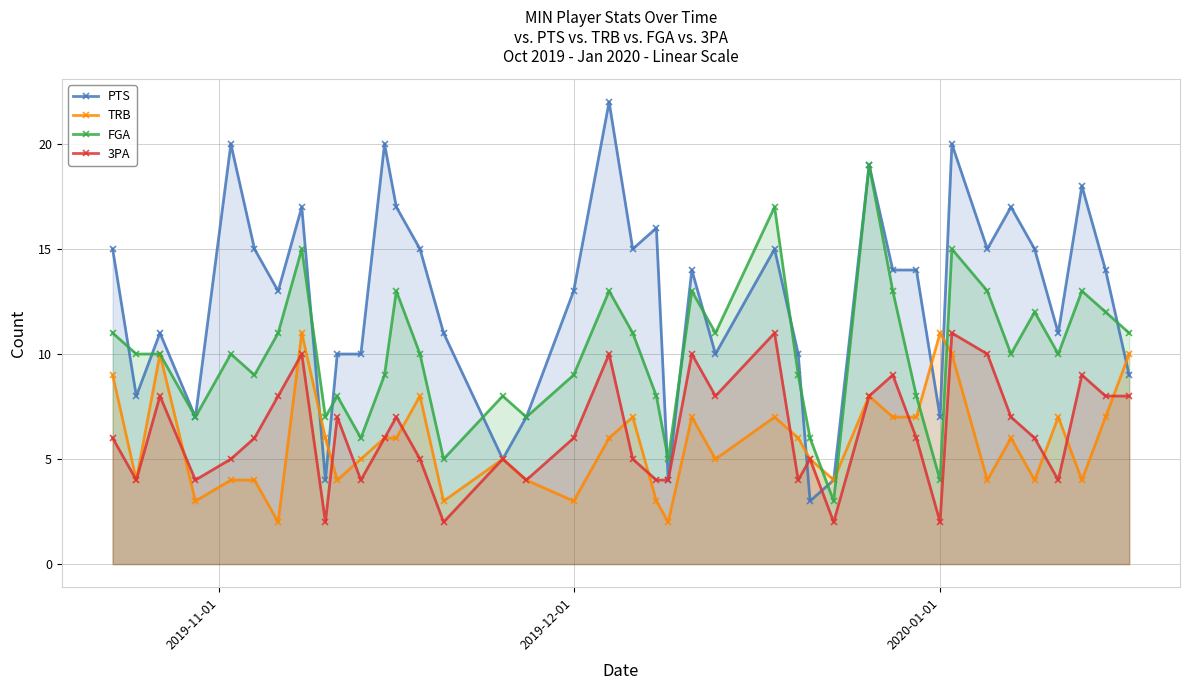

How many series are shown in this chart?

4